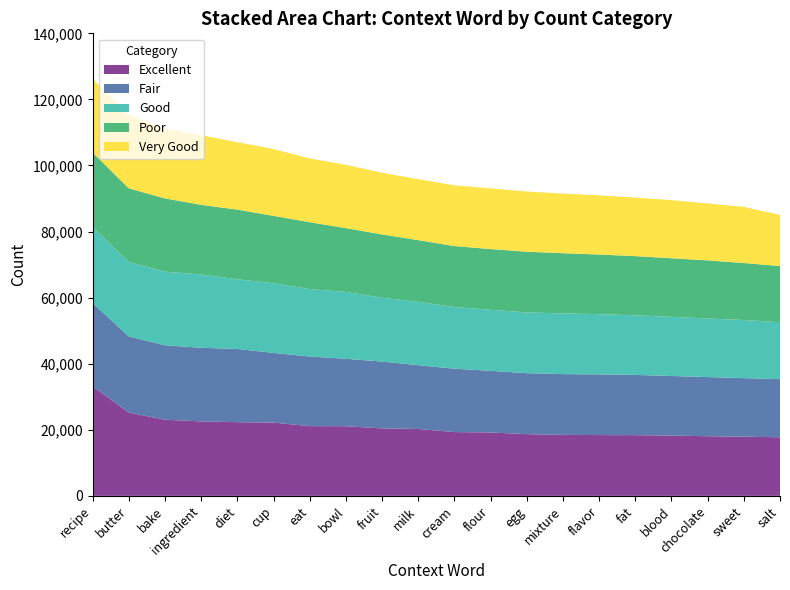

Reading right to left, transcribe all the data shown in this chart.

Excellent: 17723	17916	18041	18236	18372	18394	18452	18675	19180	19303	20245	20408	21082	21096	22169	22295	22527	23048	25206	33137
Fair: 17595	17723	17916	18041	18236	18372	18394	18452	18675	19180	19303	20245	20408	21082	21096	22169	22295	22527	23048	25206
Good: 17242	17595	17723	17916	18041	18236	18372	18394	18452	18675	19180	19303	20245	20408	21082	21096	22169	22295	22527	23048
Poor: 16994	17242	17595	17723	17916	18041	18236	18372	18394	18452	18675	19180	19303	20245	20408	21082	21096	22169	22295	22527
Very Good: 15516	16994	17242	17595	17723	17916	18041	18236	18372	18394	18452	18675	19180	19303	20245	20408	21082	21096	22169	22295